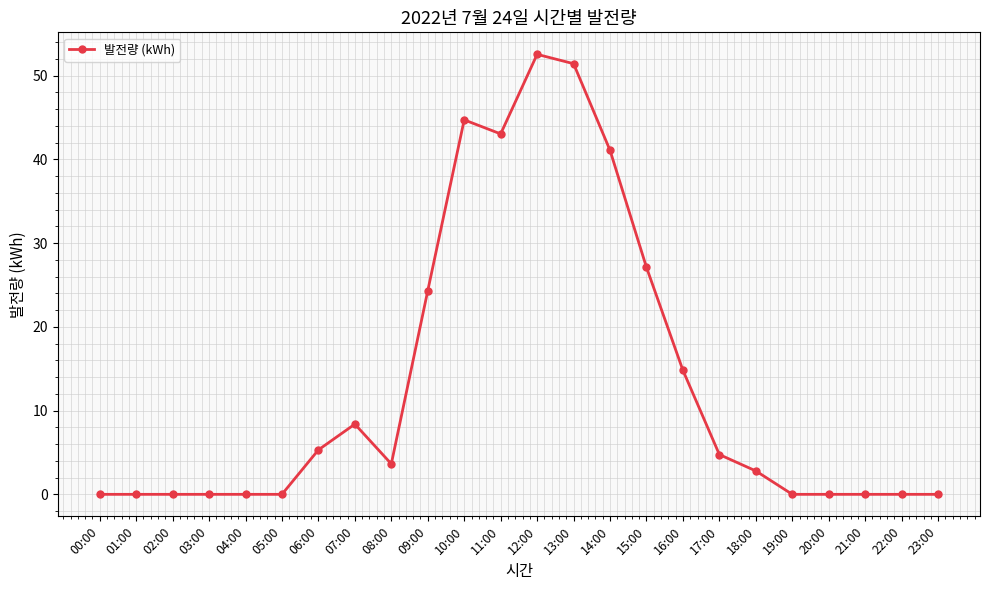

Which category has the highest value across all series?

12:00